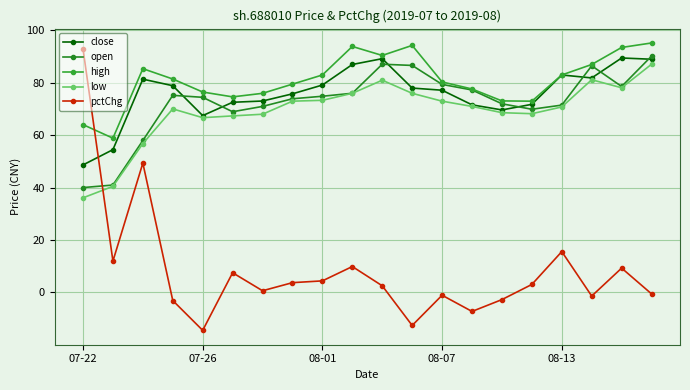

Does the chart have visible grid lines?

Yes